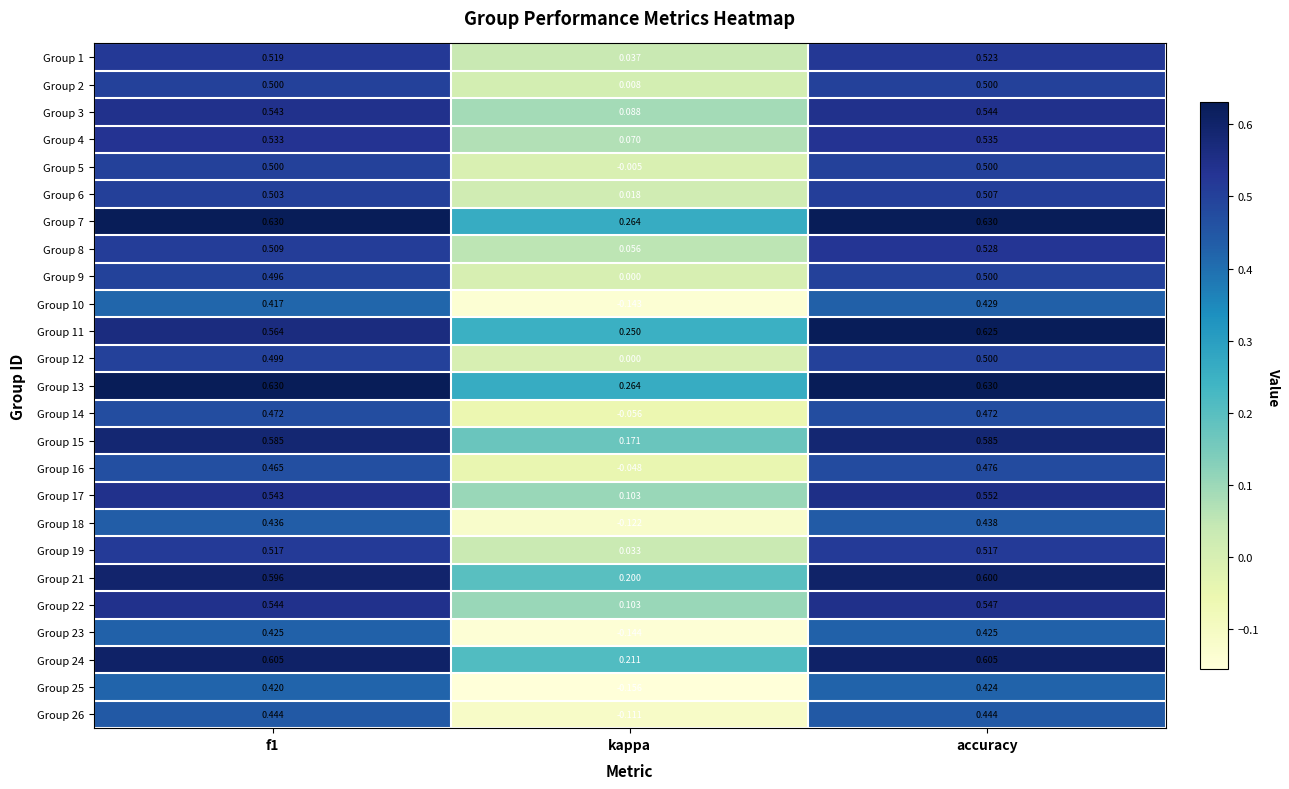

Where is Group 25 nearest to the value 0?

kappa